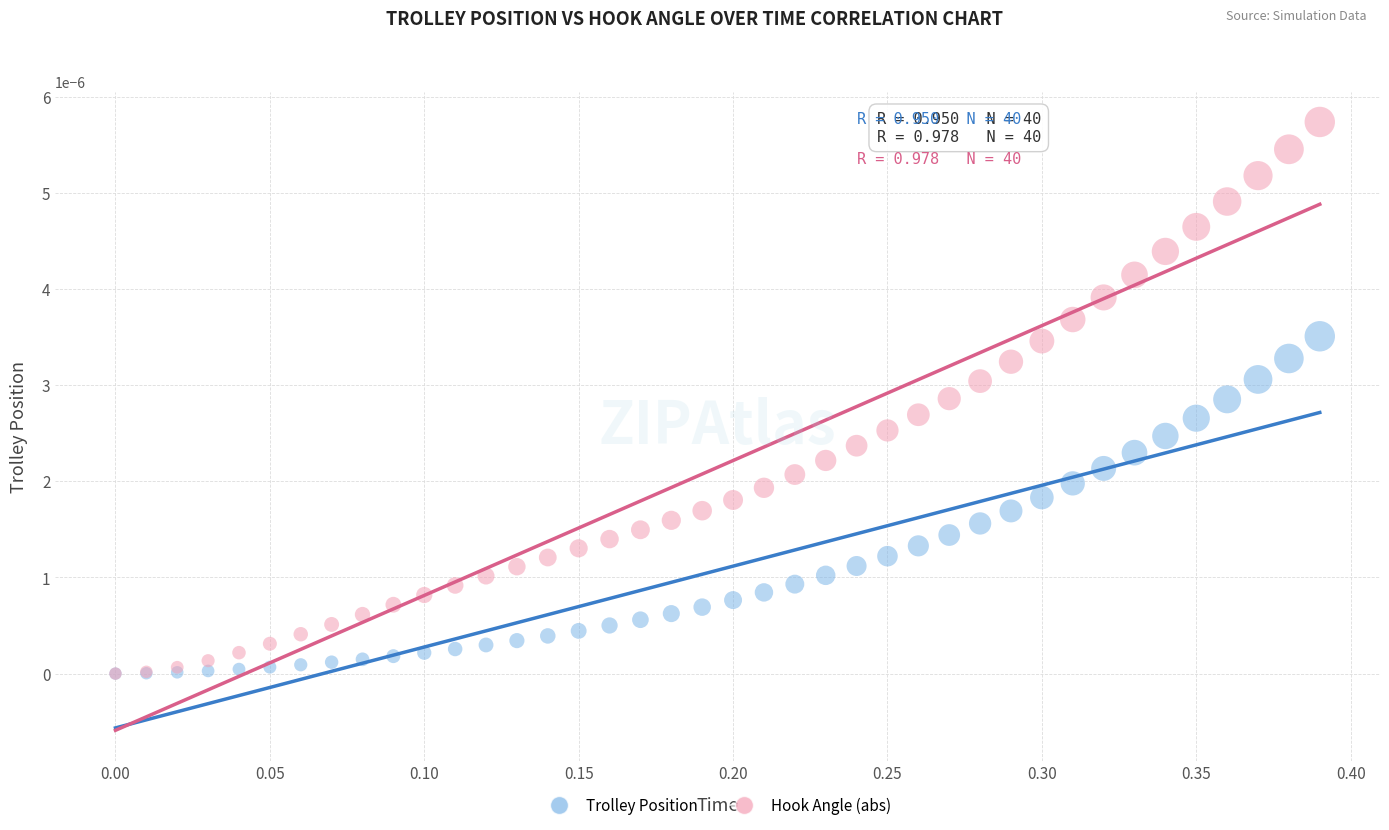

Which series has the widest spread of Y values?

Hook Angle (abs)